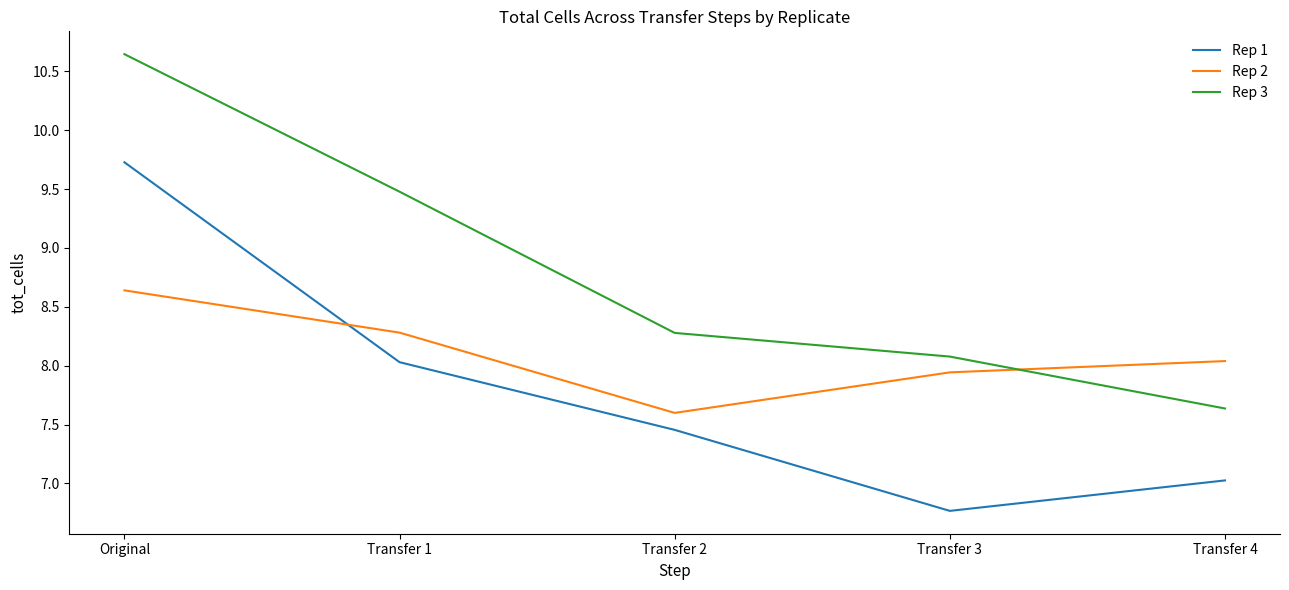

What position from the left is Transfer 3?

4